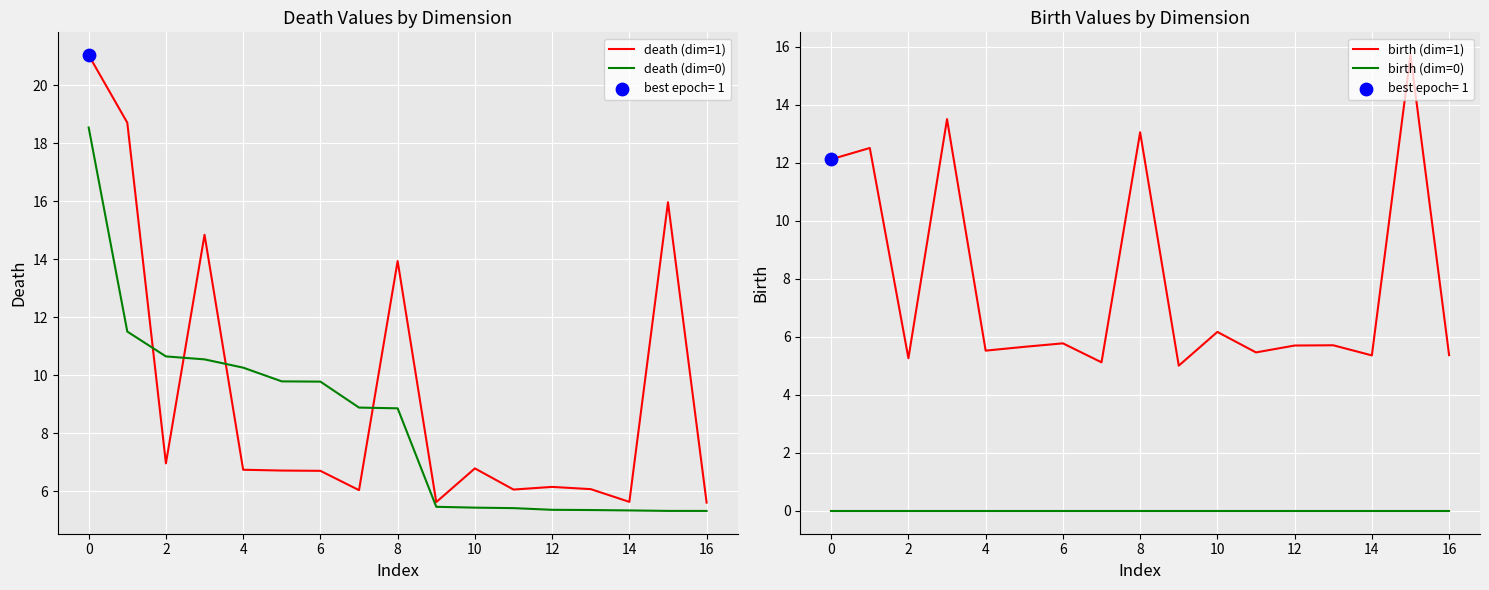

What is the total value across all series at 15?

37.0